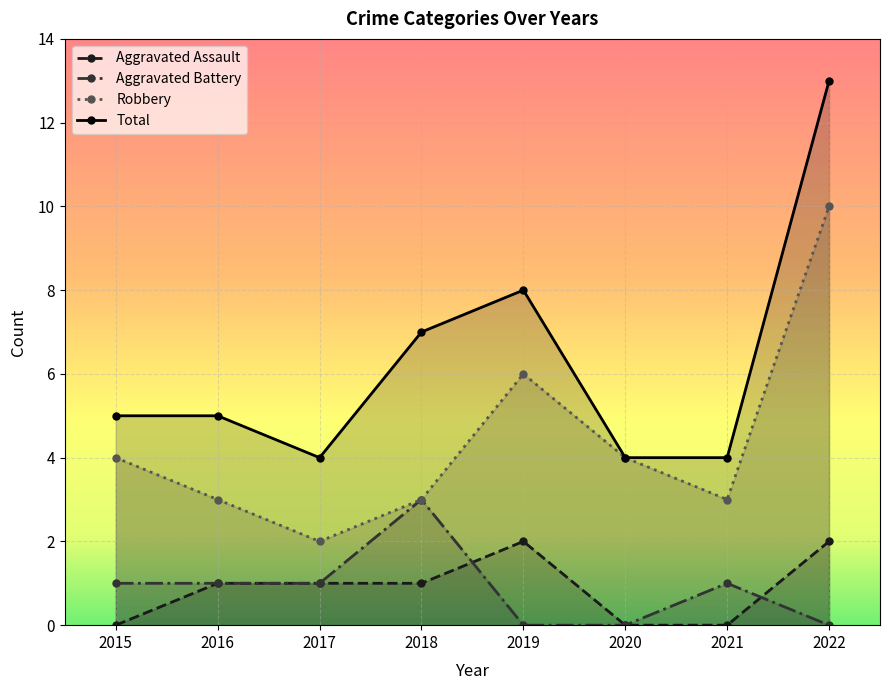

How many intersections are there between Aggravated Assault and Aggravated Battery?

2